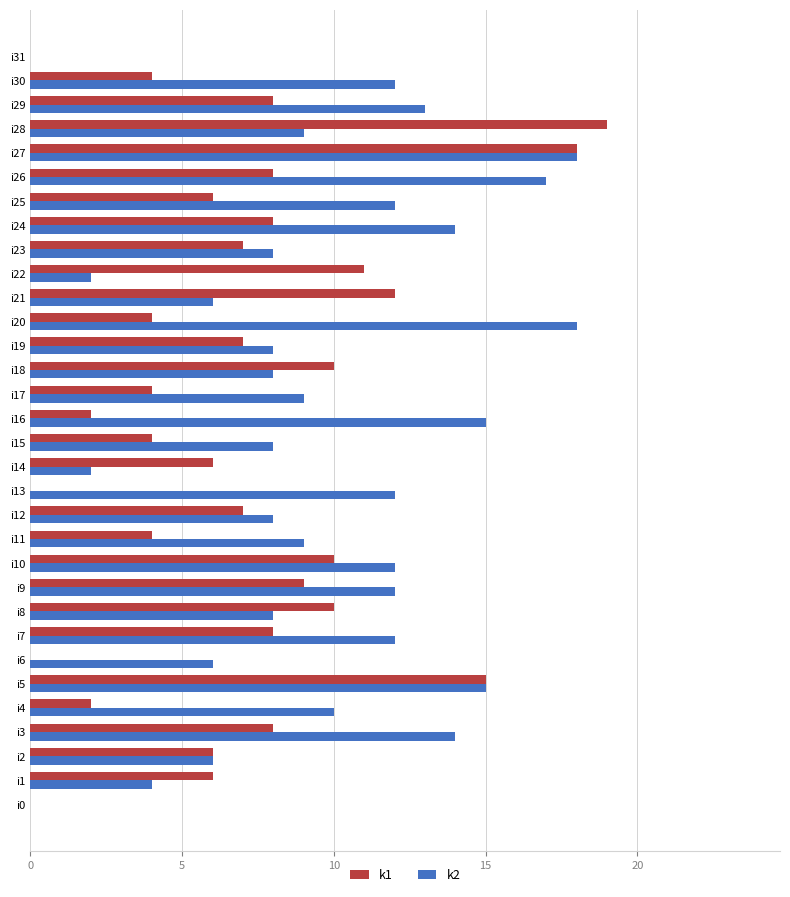

The k1 series shows 4 at i14. True or false?

False